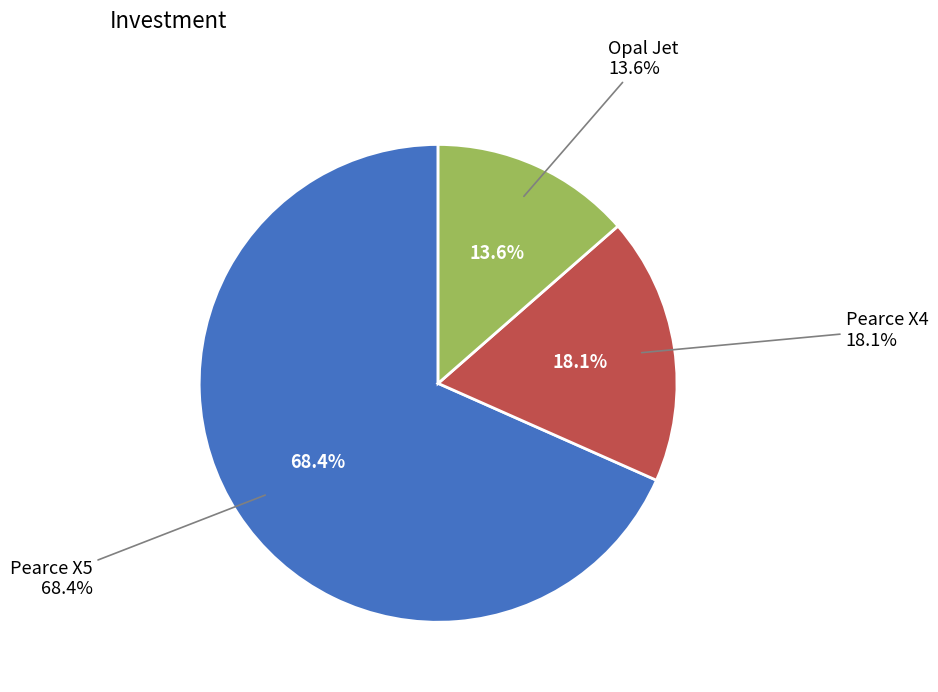

Which category has the smallest portion of the pie?

Opal Jet